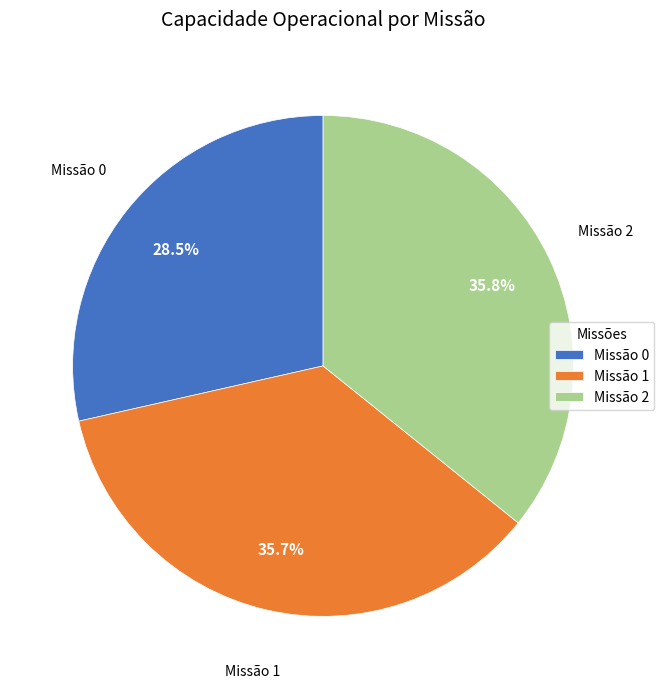

What percentage is NOT represented by Missão 0?

71.5%